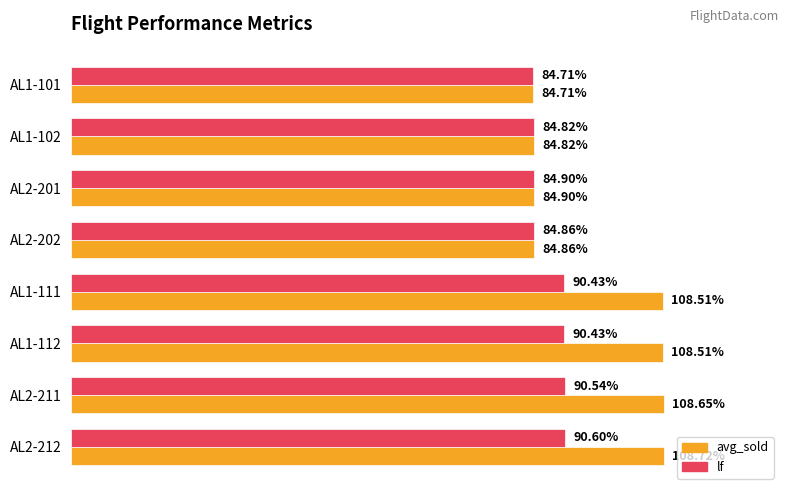

Which series has the largest total across all categories?

avg_sold